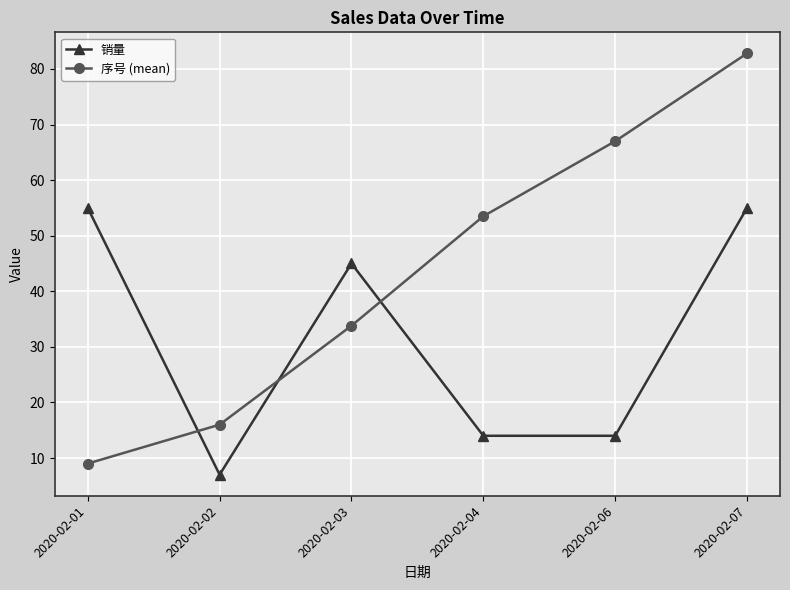

What is the difference between the 序号 (mean) values at 2020-02-01 and 2020-02-03?

24.8